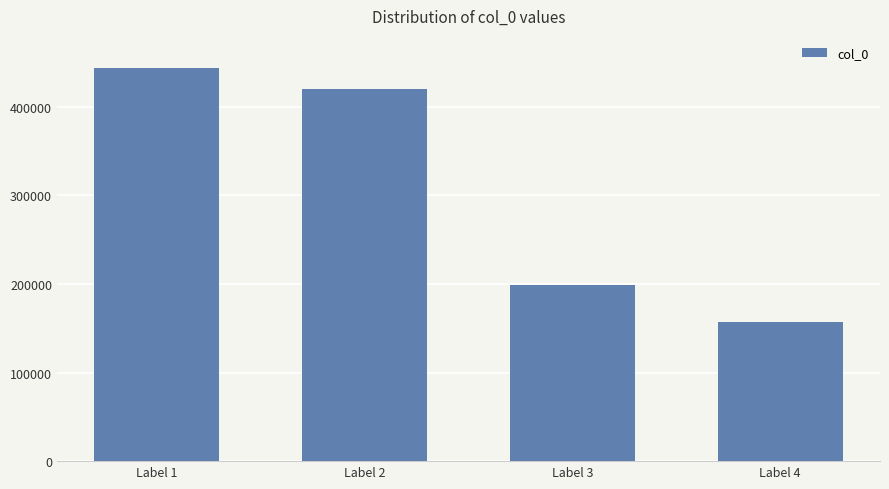

The chart shows a value of 198446 at Label 3. True or false?

True